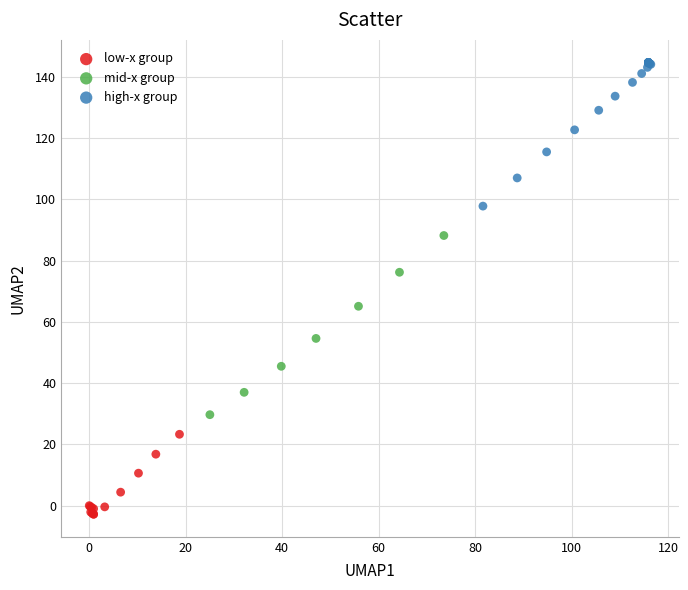

Which series reaches the maximum Y coordinate?

high-x group